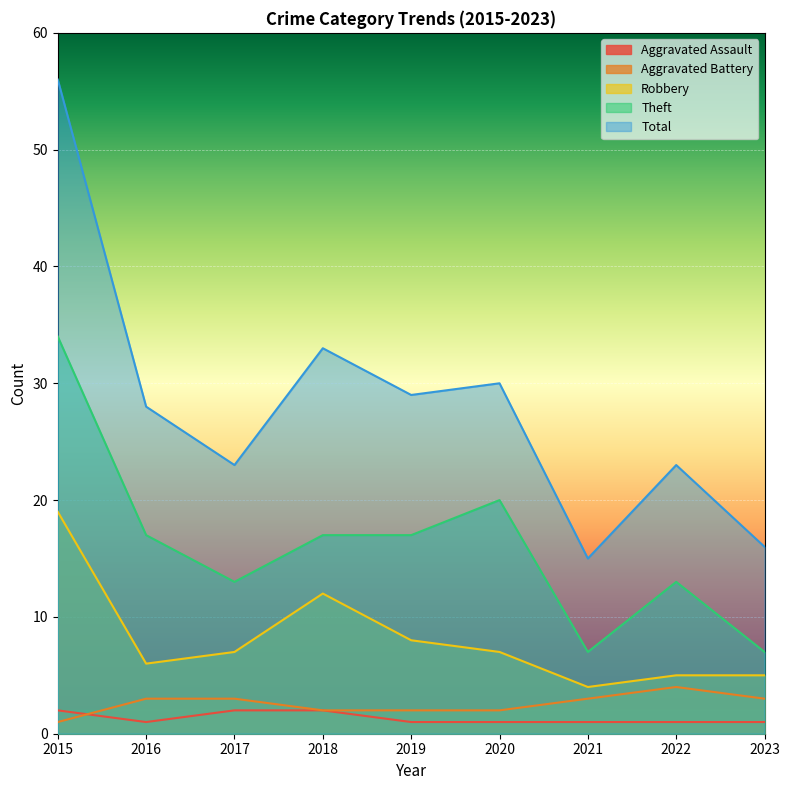

The Aggravated Battery series shows 3 at 2016. True or false?

True